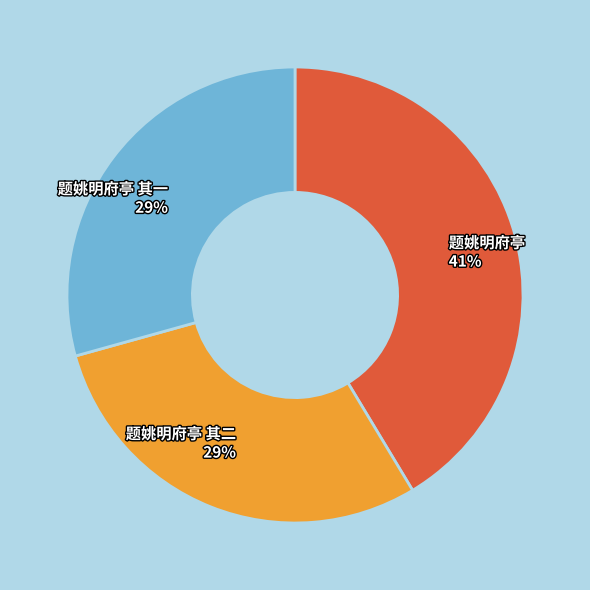

How many segments does this pie chart have?

3